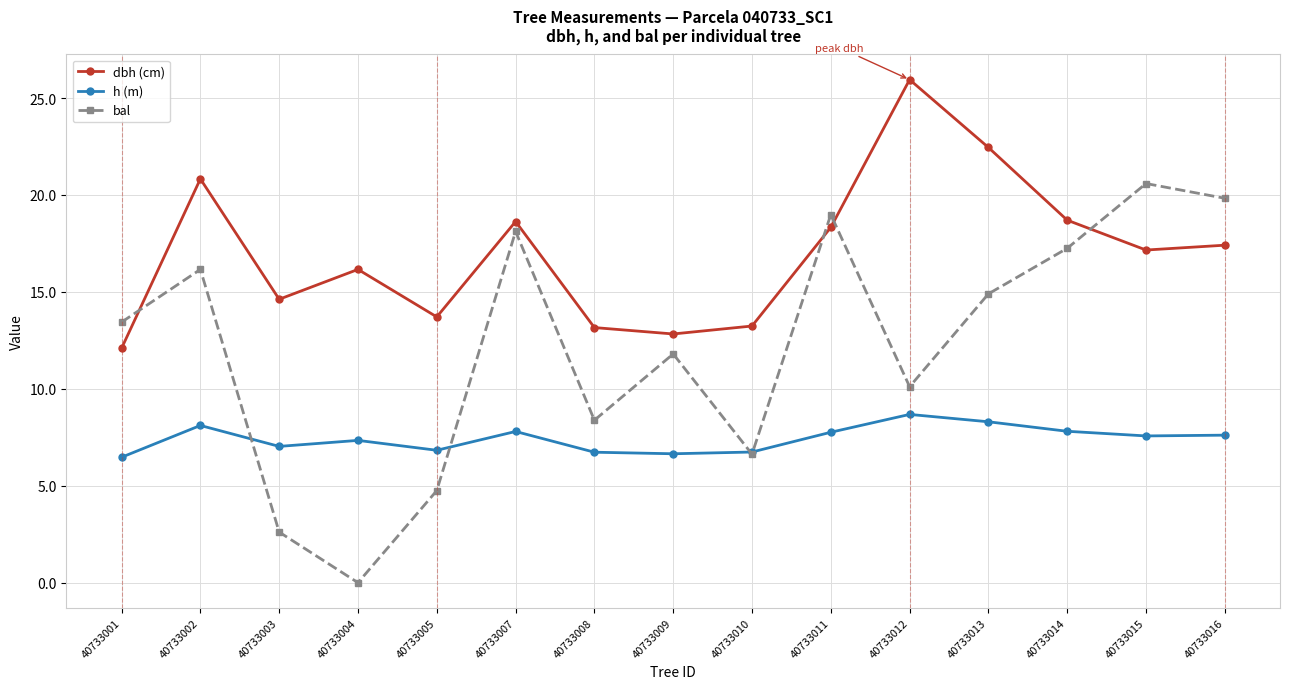

The h (m) series shows 13.2 at 40733014. True or false?

False